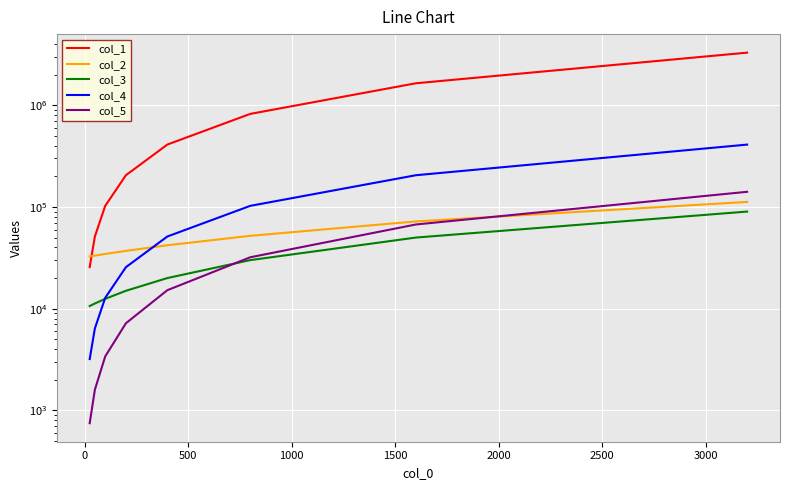

Is the value of col_2 at 1000 greater than the value of col_4 at 2500?

No